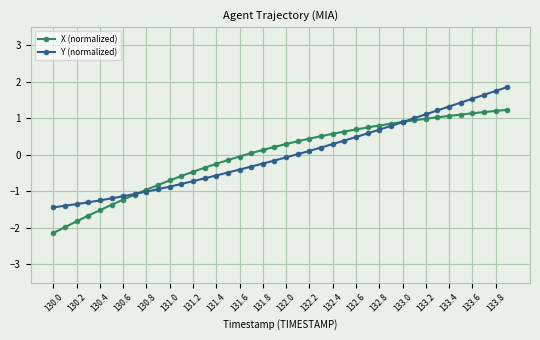

What are all the series names shown in the legend?

X (normalized), Y (normalized)